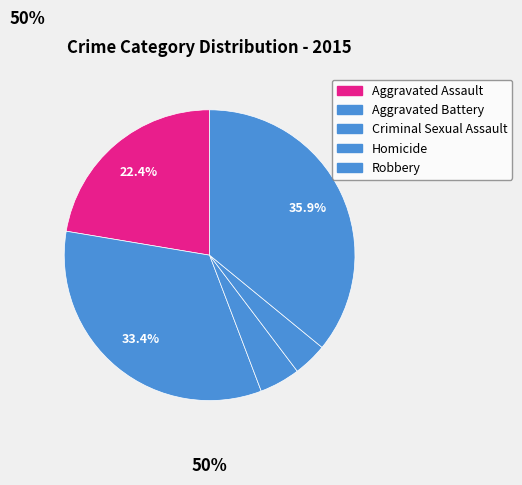

How many slices are in this pie chart?

5